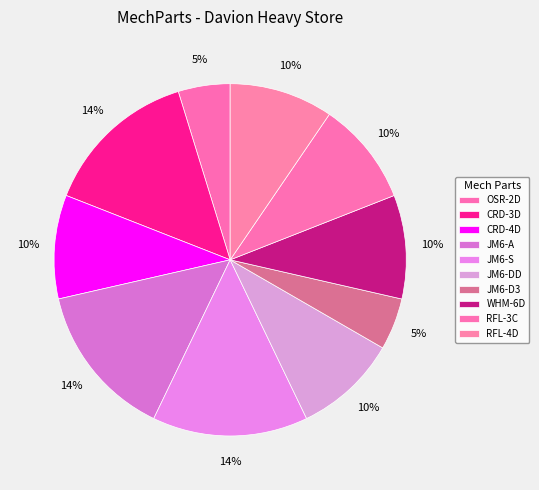

Is it true that JM6-S is 14% of the pie?

True